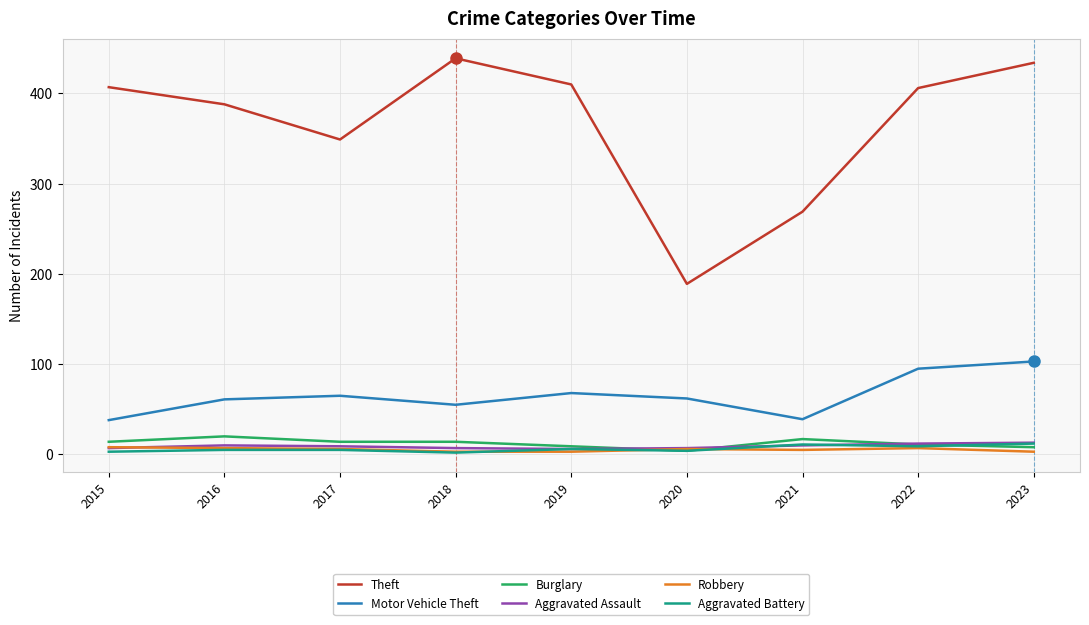

Which series has the largest range (max minus min)?

Theft